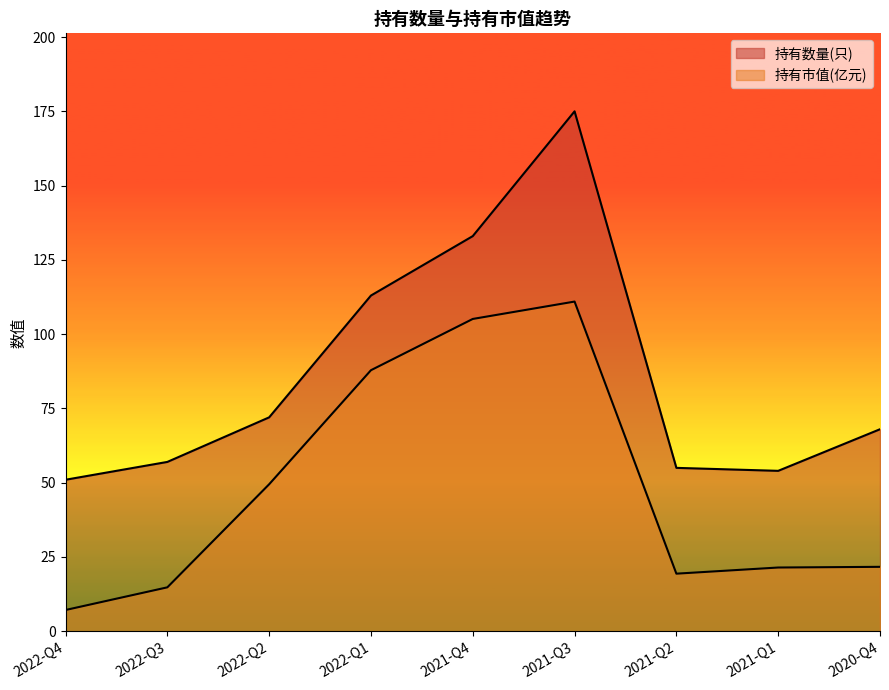

At how many categories does at least one series exceed 30?

9